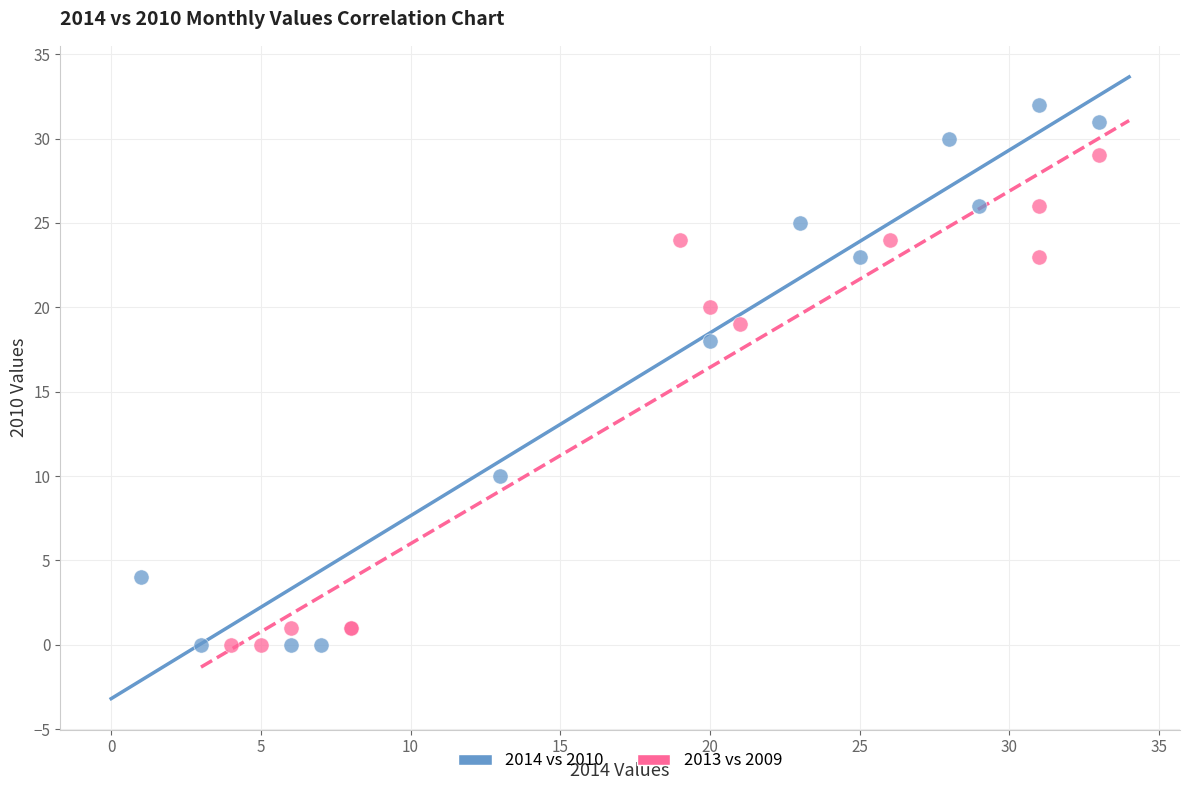

Which series has the widest spread of Y values?

2014 vs 2010